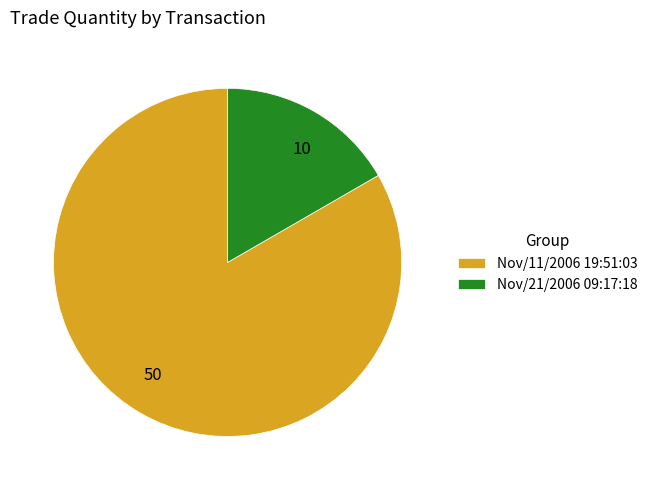

Do 10 and 50 together represent more than half of the pie?

Yes